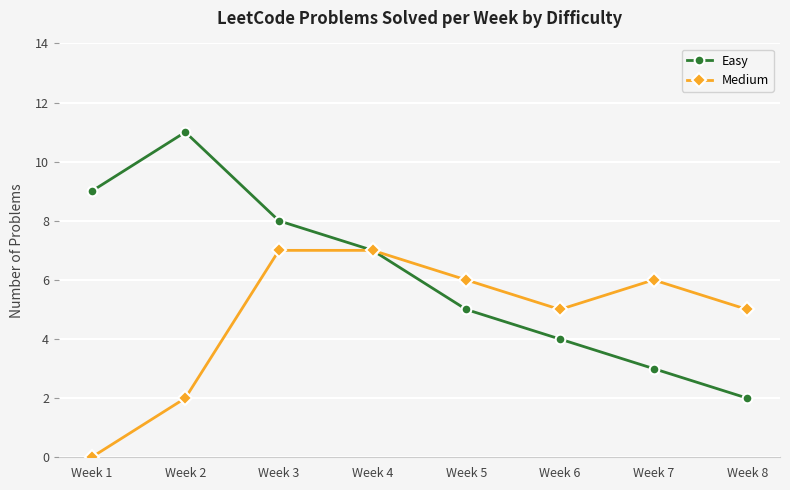

What is the sum of the Easy values at Week 7 and Week 5?

8